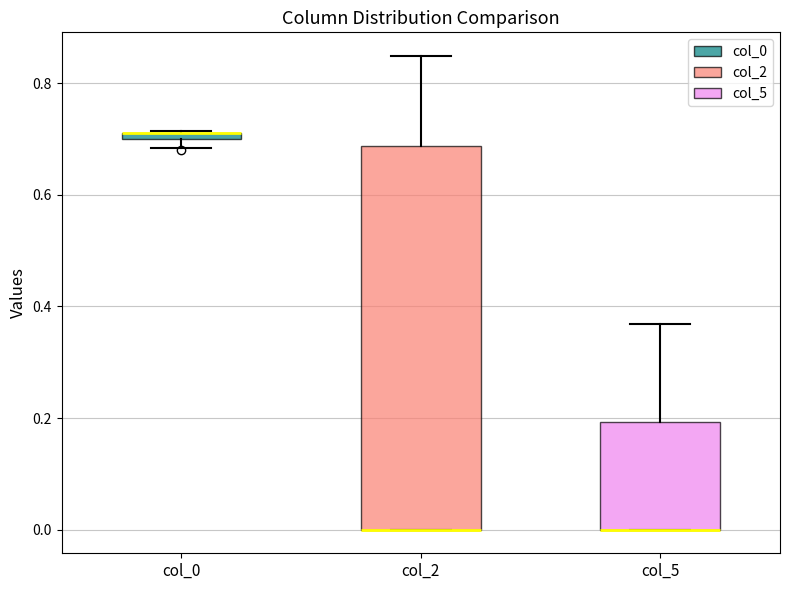

Which box is the tallest, from its lower edge to its upper edge?

col_2